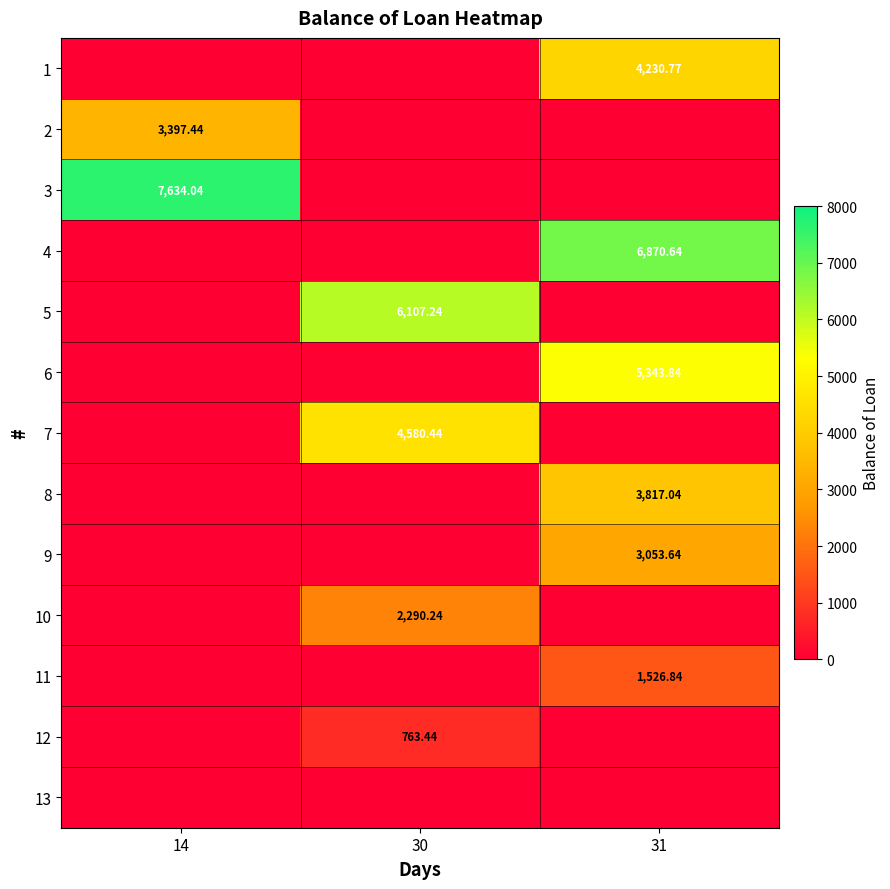

What is the sum of all 10 values?

2290.2